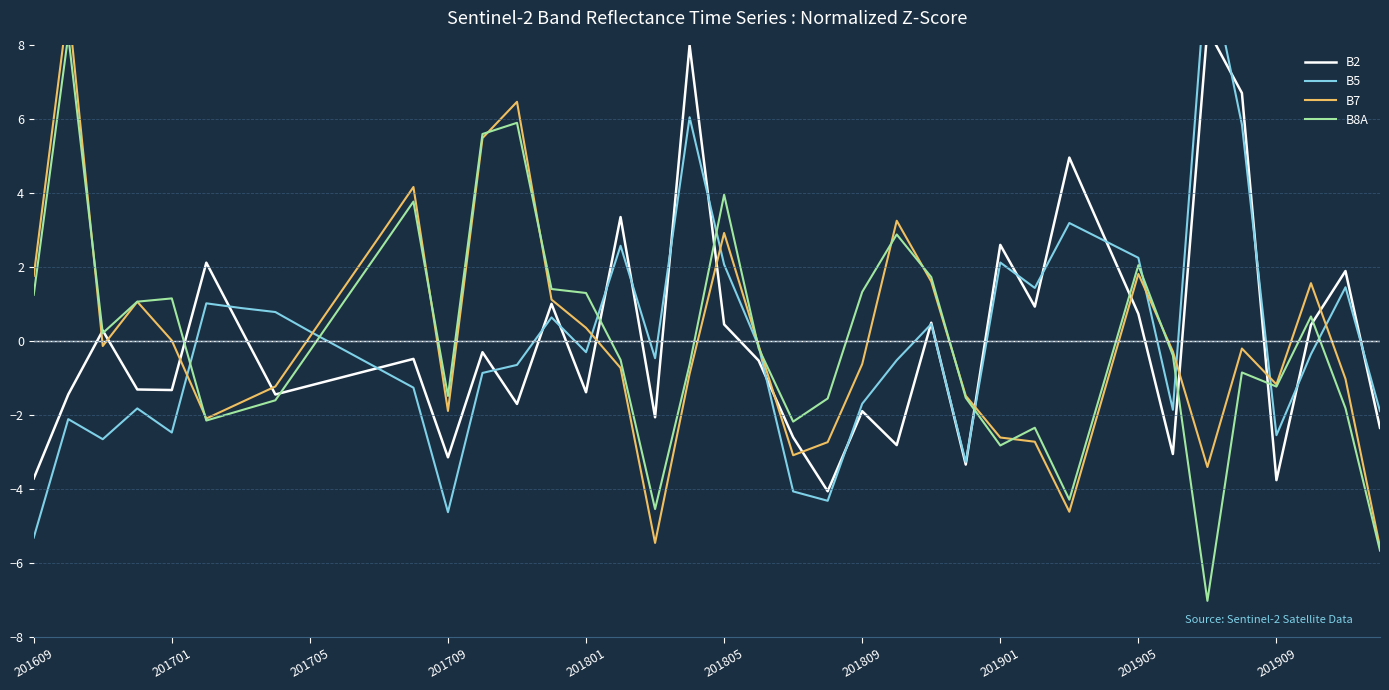

Which series has the largest range (max minus min)?

B5